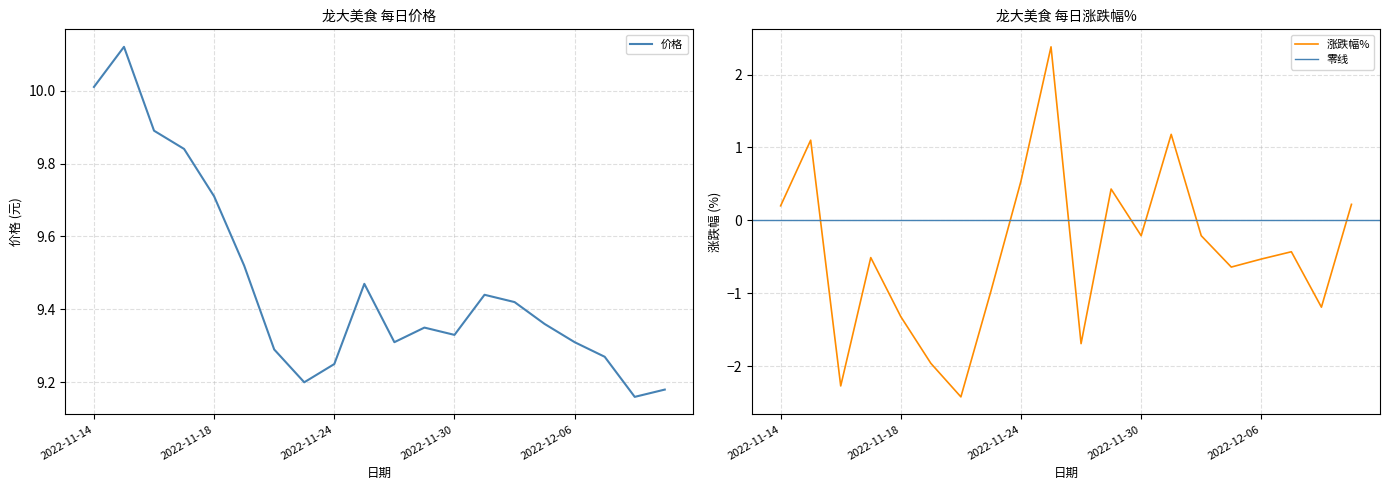

What is the difference between the 价格 values at 2022-11-24 and 2022-11-18?

0.5